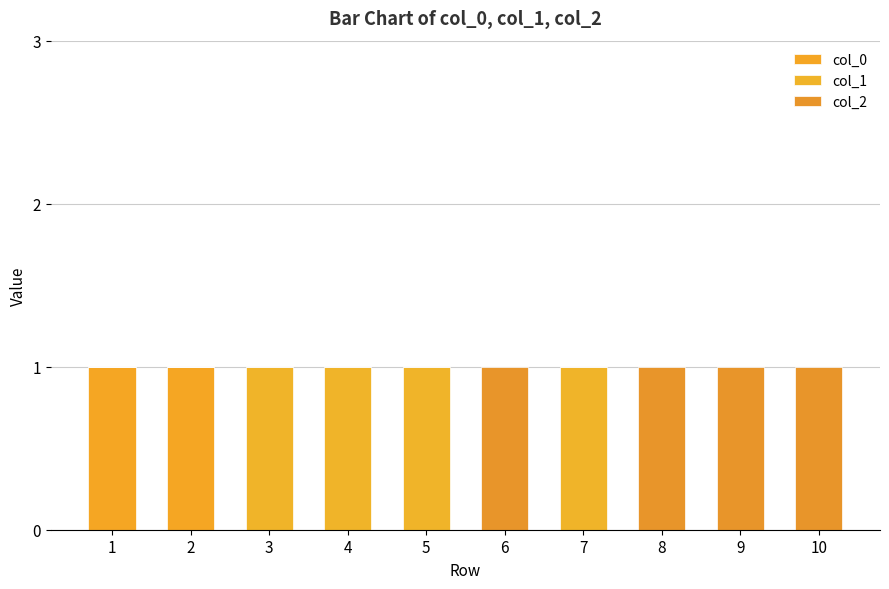

Between 10 and 5, which is larger?

10